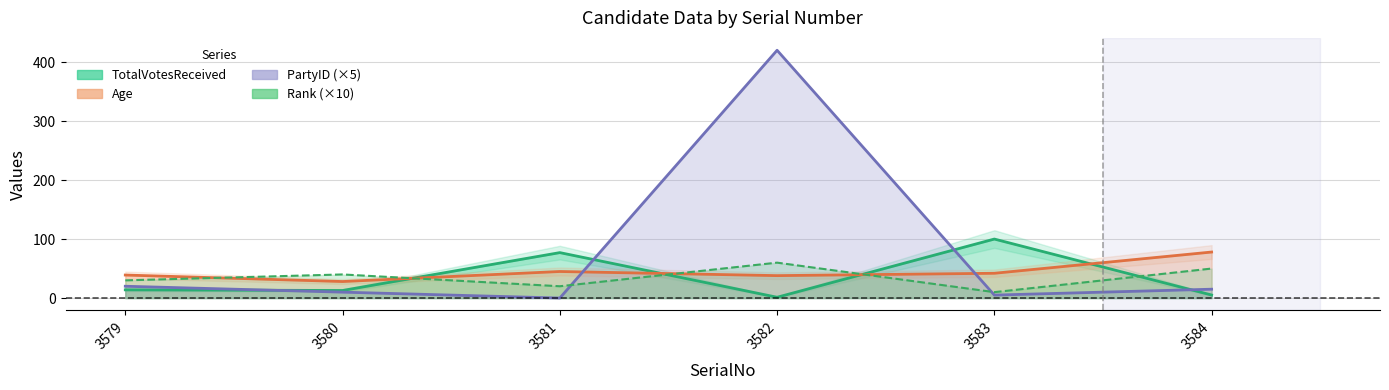

At which category does Age reach its first local peak?

3581